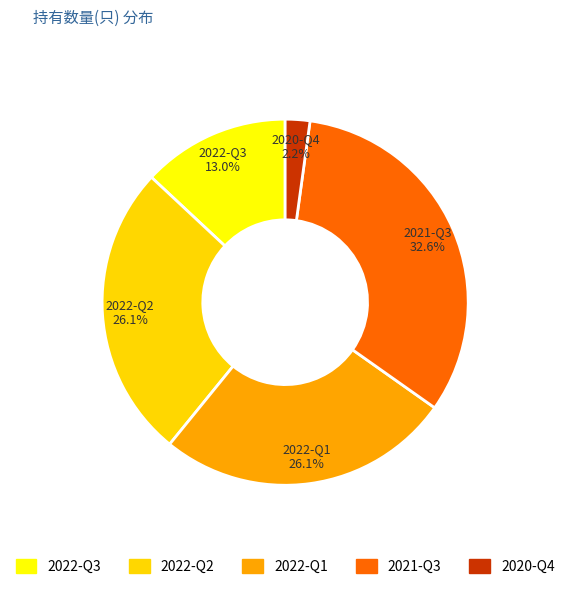

Which has a higher value, 2021-Q3 or 2022-Q1?

2021-Q3